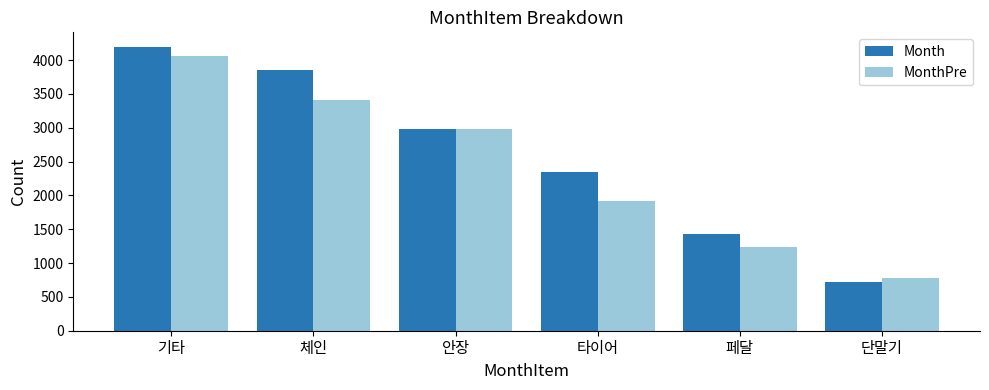

Is it true that Month equals 2348 at 타이어?

True